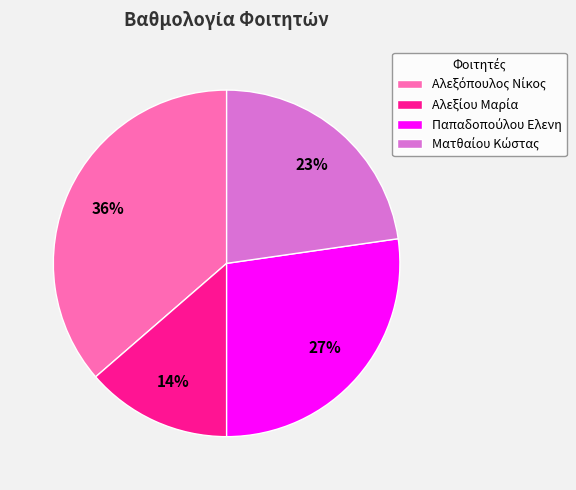

To the nearest percent, what is the average slice percentage?

25%